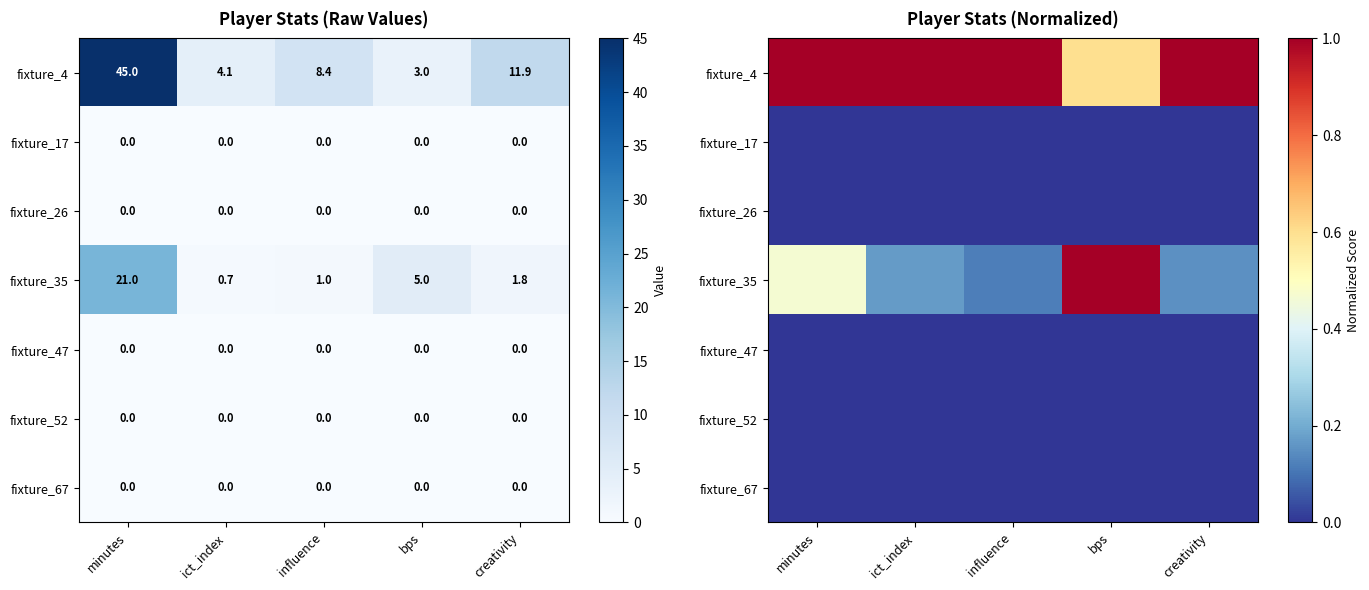

How many fixture_4 values are between 1 and 2?

4